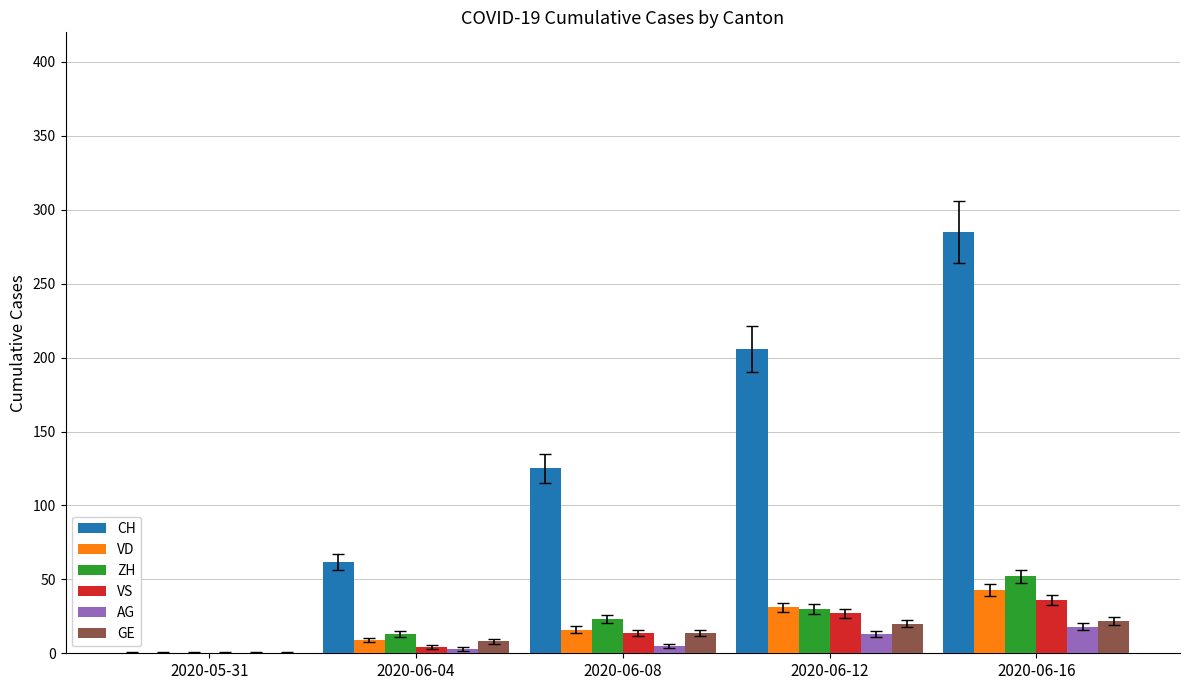

Between 2020-05-31 and 2020-06-04, which series saw the biggest shift?

CH